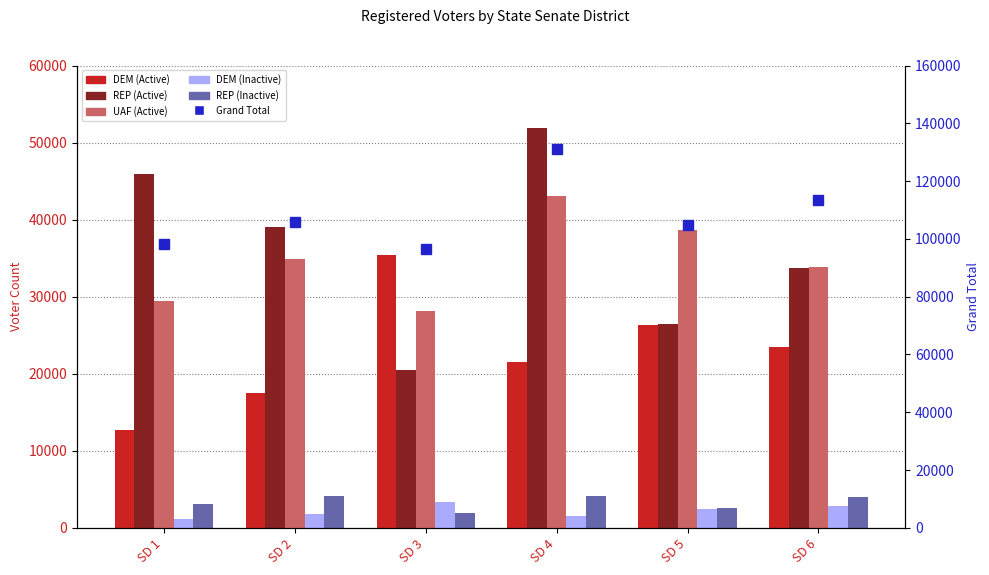

At how many categories does at least one series exceed 58873?

6